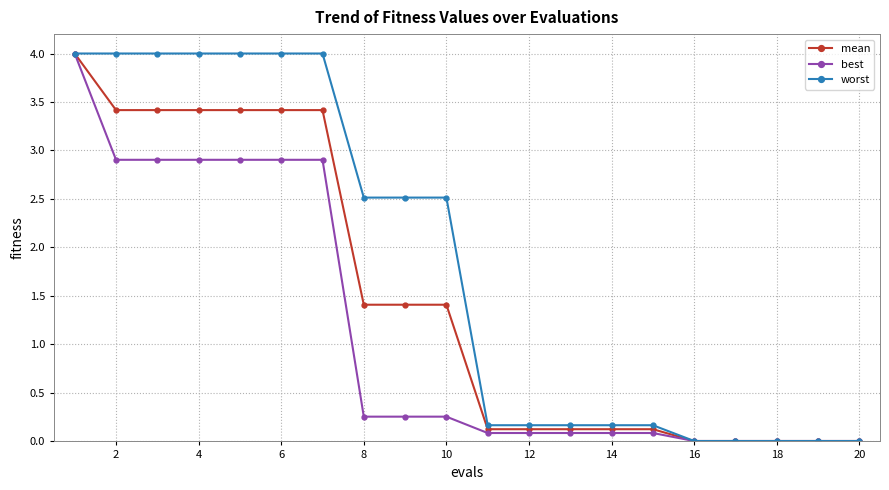

Which series has the largest range (max minus min)?

worst